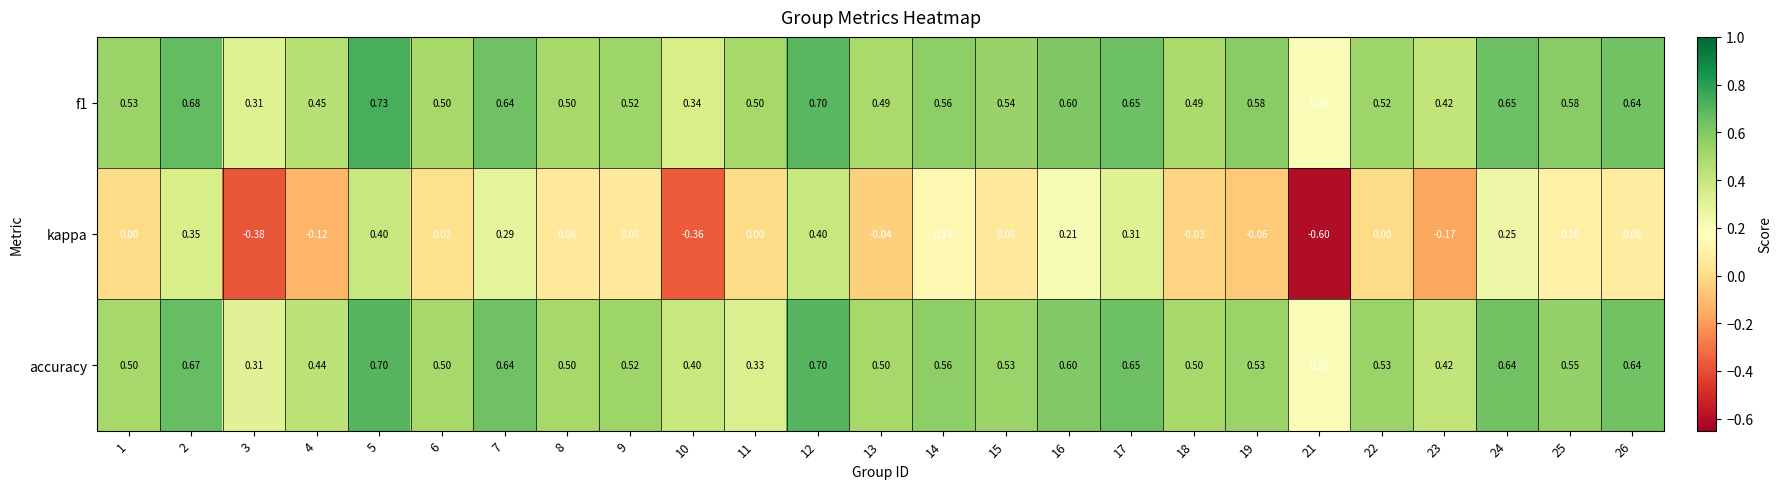

Which series has the widest spread of values?

kappa